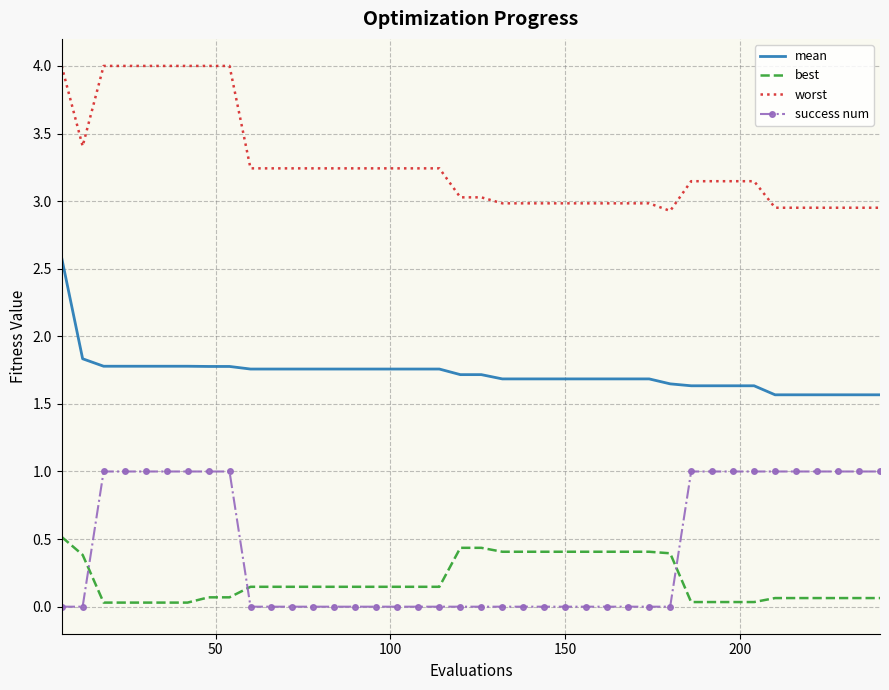

Count the number of categories in the chart.

40